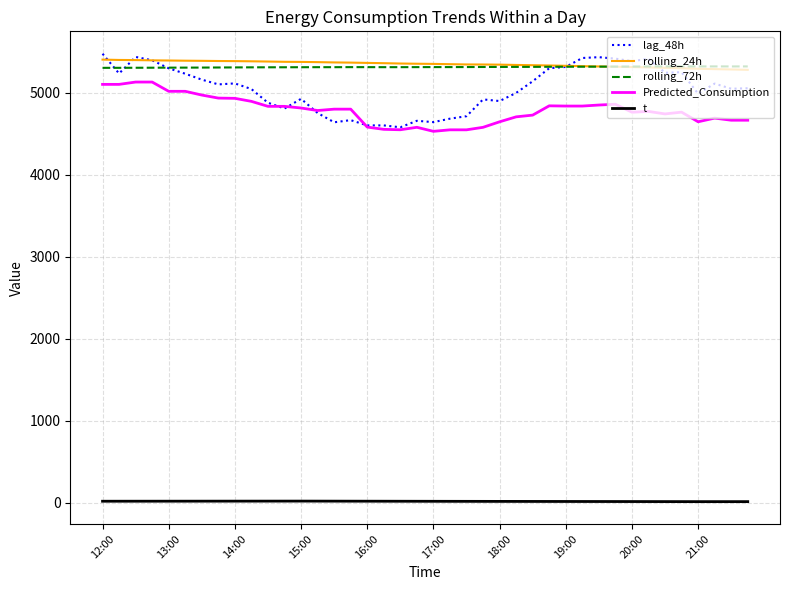

Which series has the widest spread of values?

lag_48h